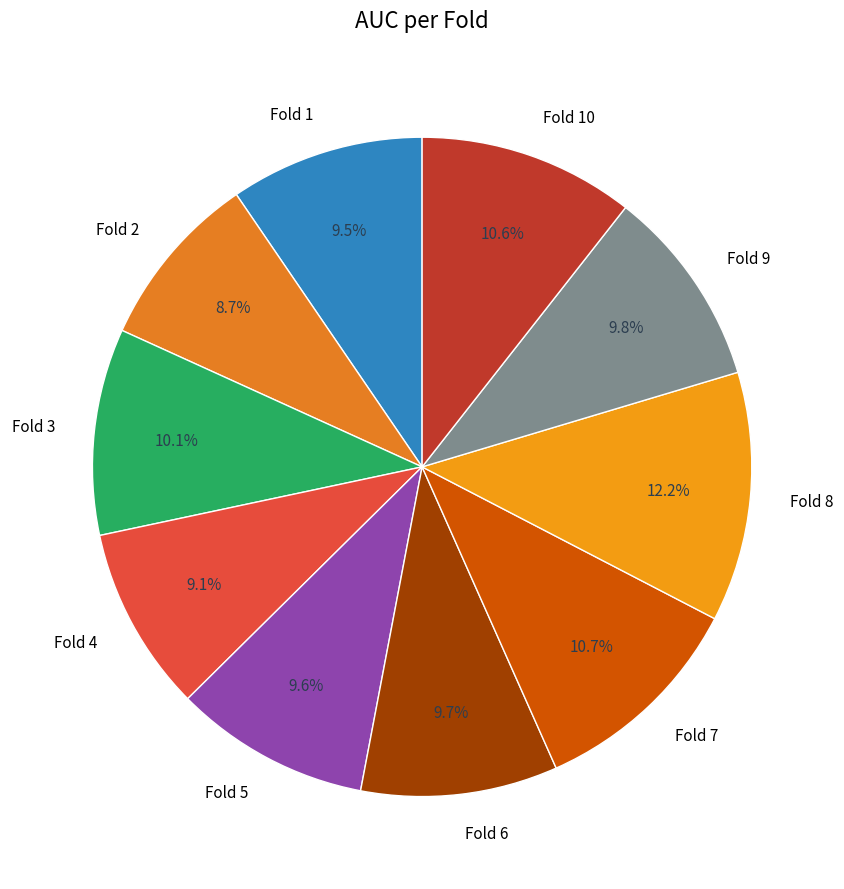

To the nearest percent, what portion does Fold 8 represent?

12%